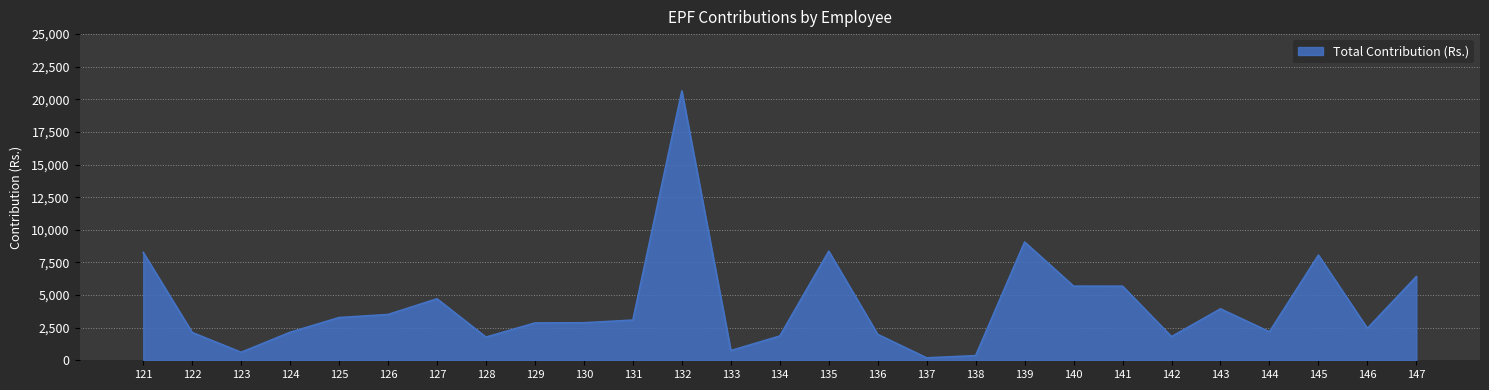

What is the greatest value displayed?

20647.5